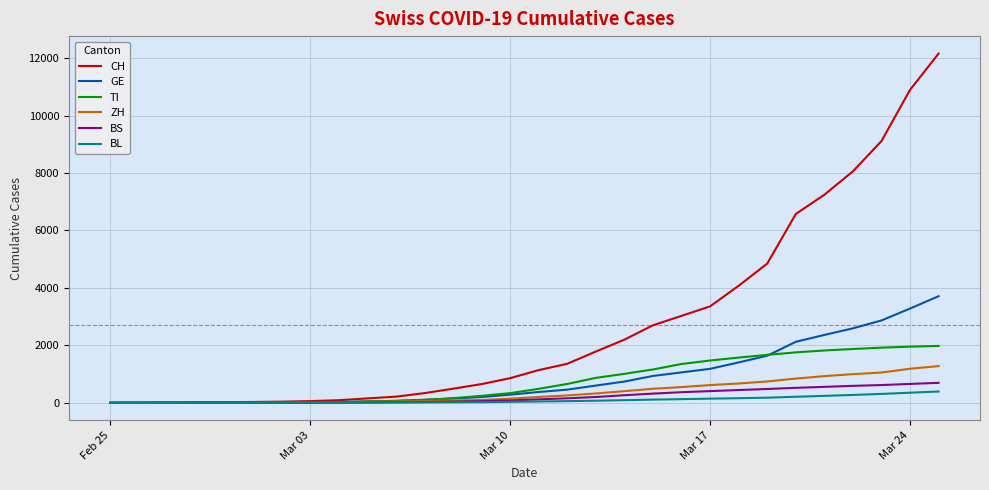

What is the highest value of the CH series?

12161